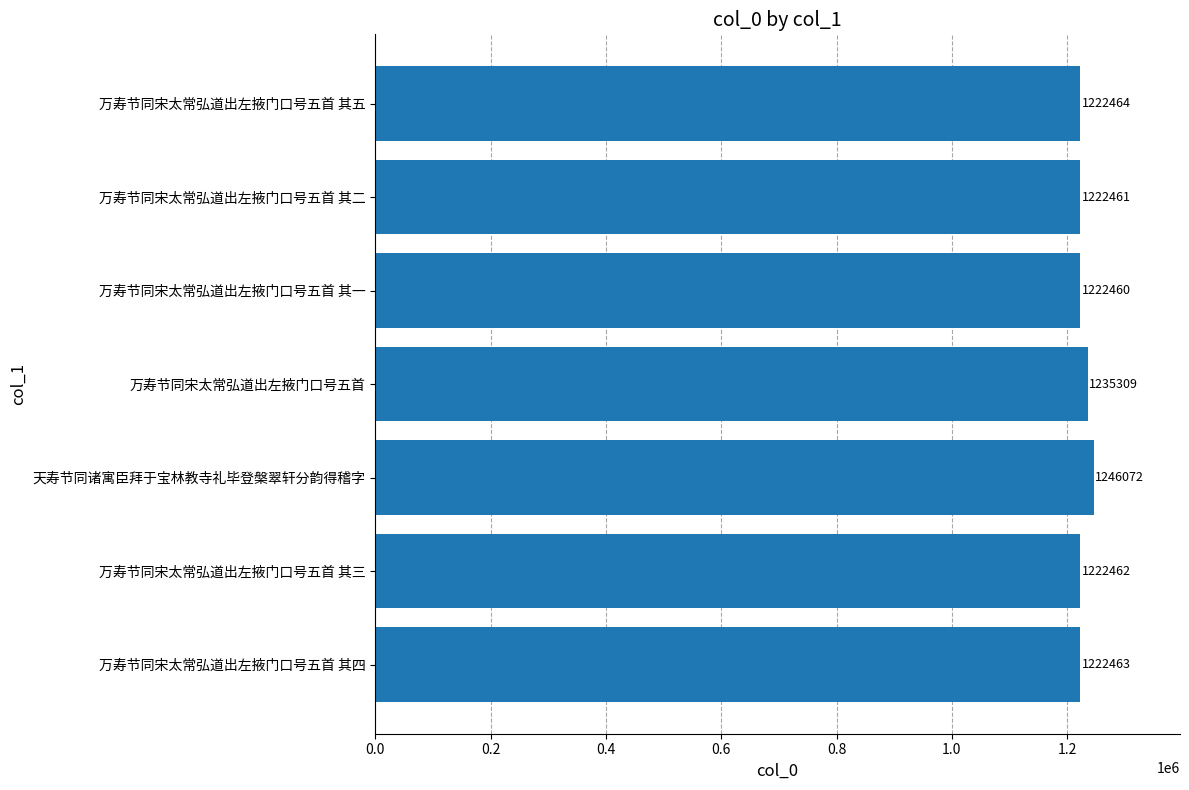

Where is the data nearest to the value 1234266?

万寿节同宋太常弘道出左掖门口号五首